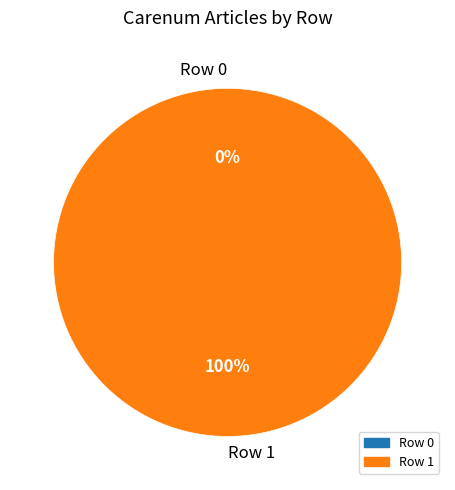

Is there any slice that represents more than half of the pie?

Yes